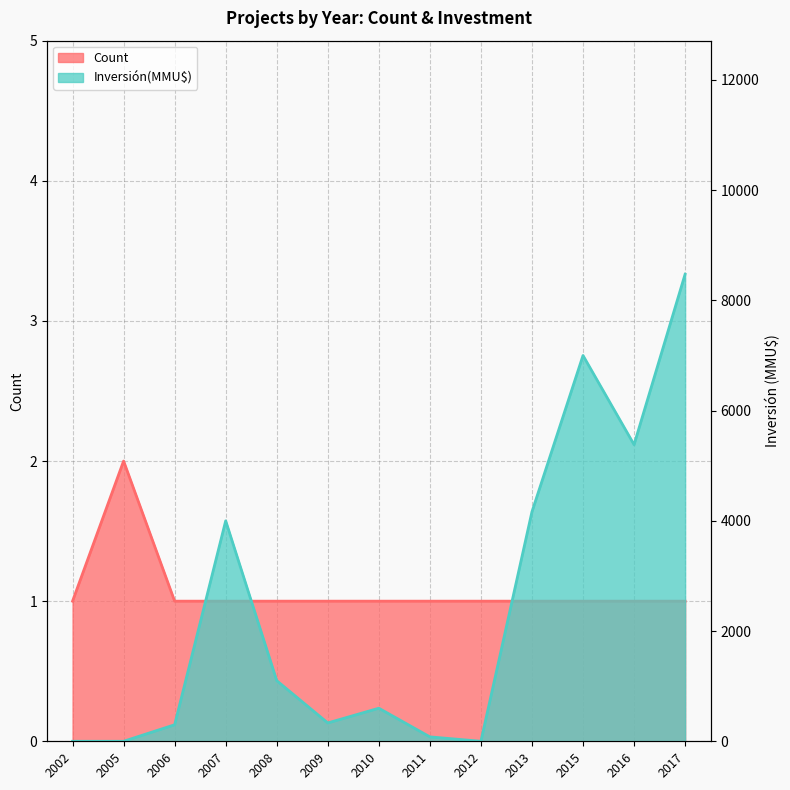

Between 2002 and 2007, which series saw the biggest shift?

Inversión(MMU$)